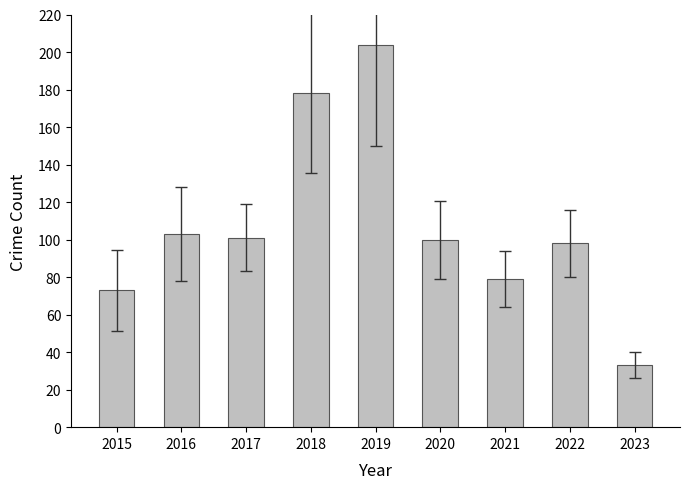

What is the value of the 6th bar from the left?

100